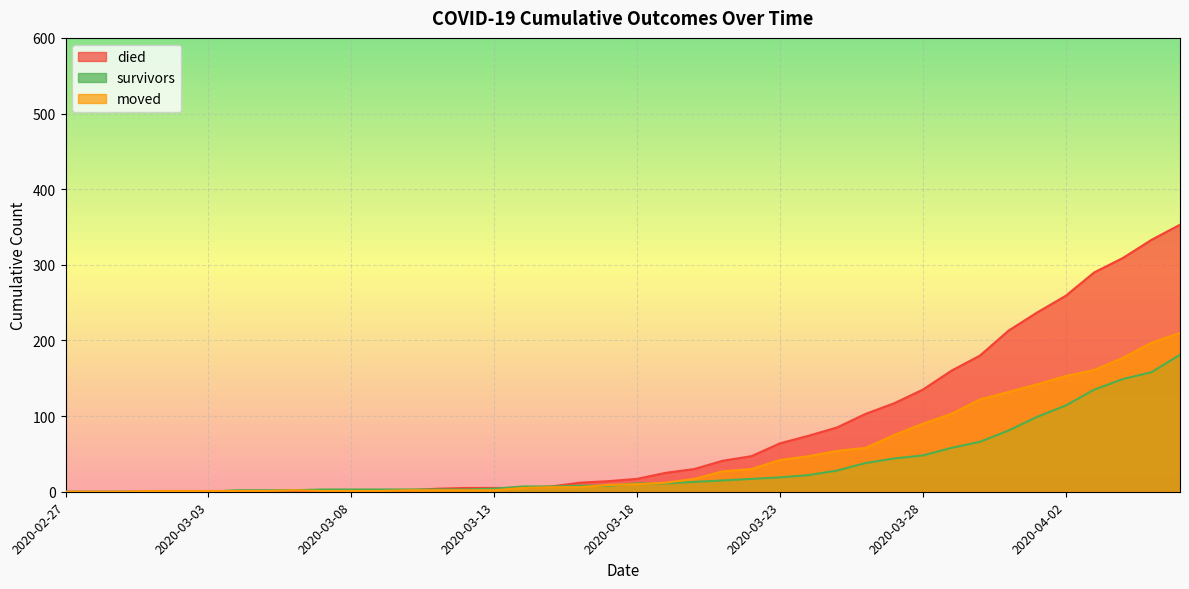

What is the average value of the died series?

78